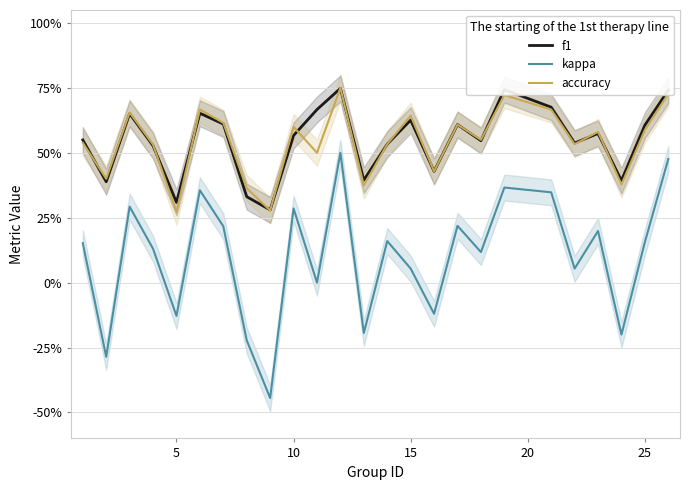

What is the value of the kappa point at the 8th from the left?

-0.2